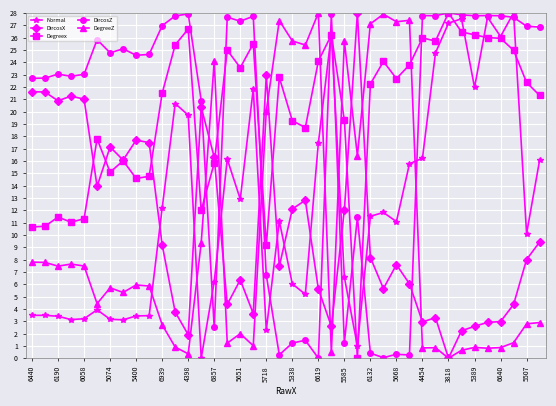

What is the value of the DircosZ point at the 25th from the left?

1.3